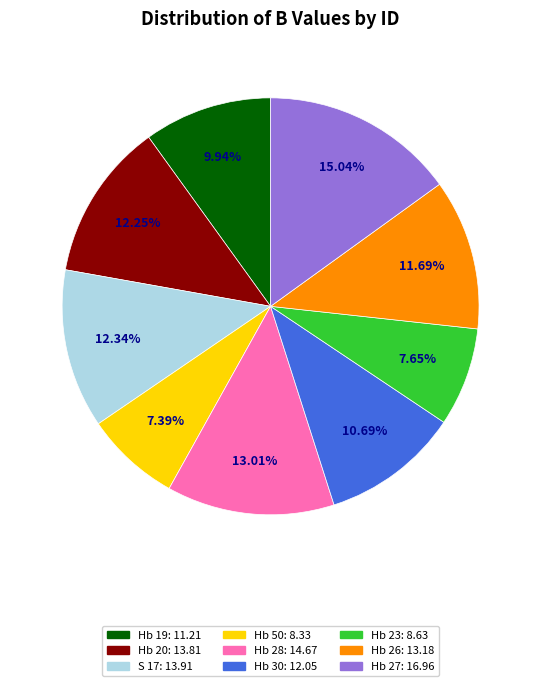

Does Hb 19 account for over 50% of the chart?

No